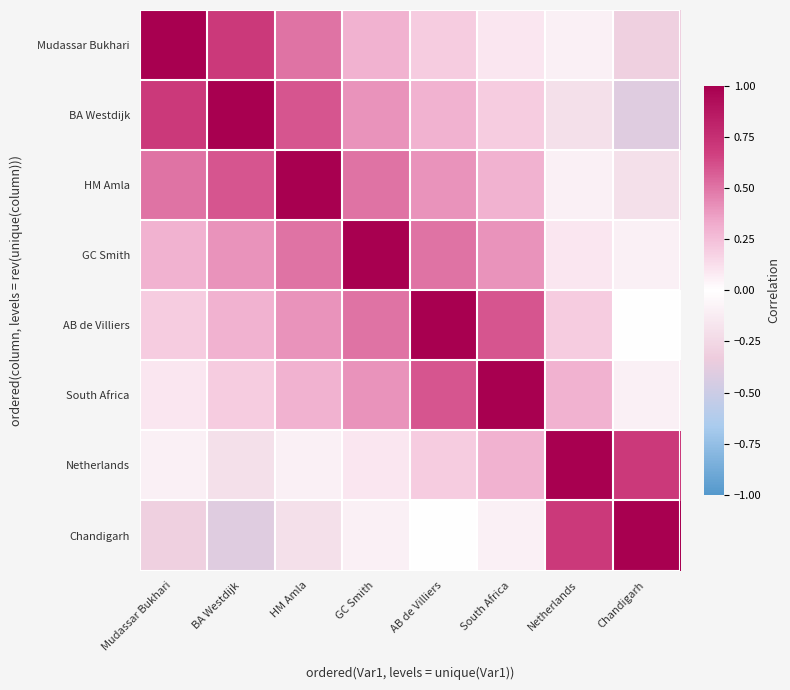

Which category has the highest value across all series?

Mudassar Bukhari